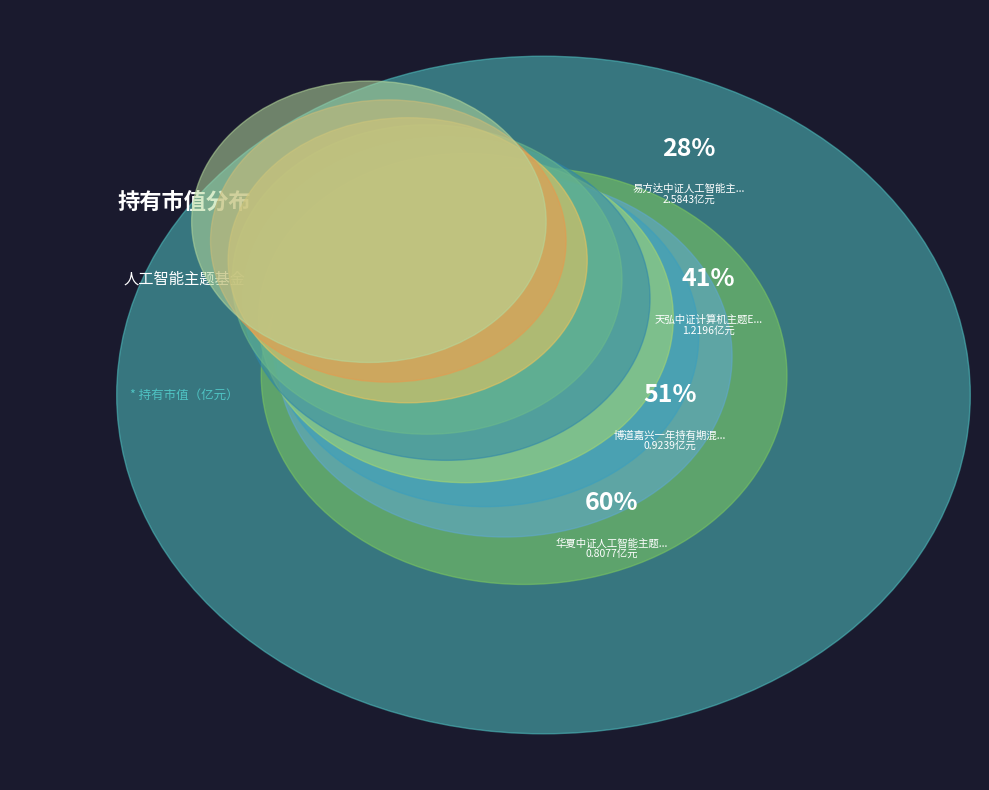

Does any single category account for the majority?

No